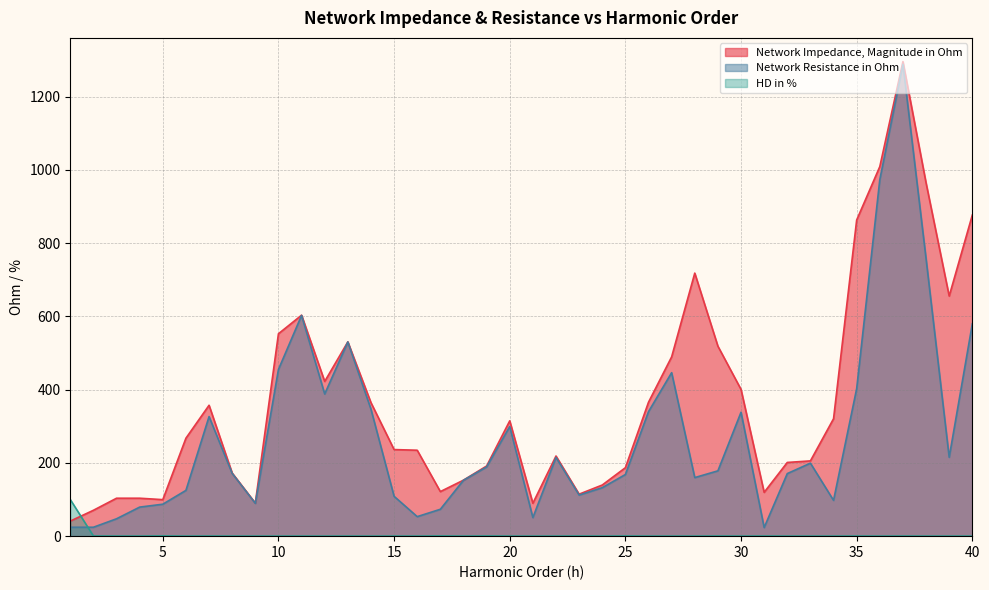

In Network Impedance, Magnitude in Ohm, how many points are lower than both neighbors (excluding endpoints)?

8